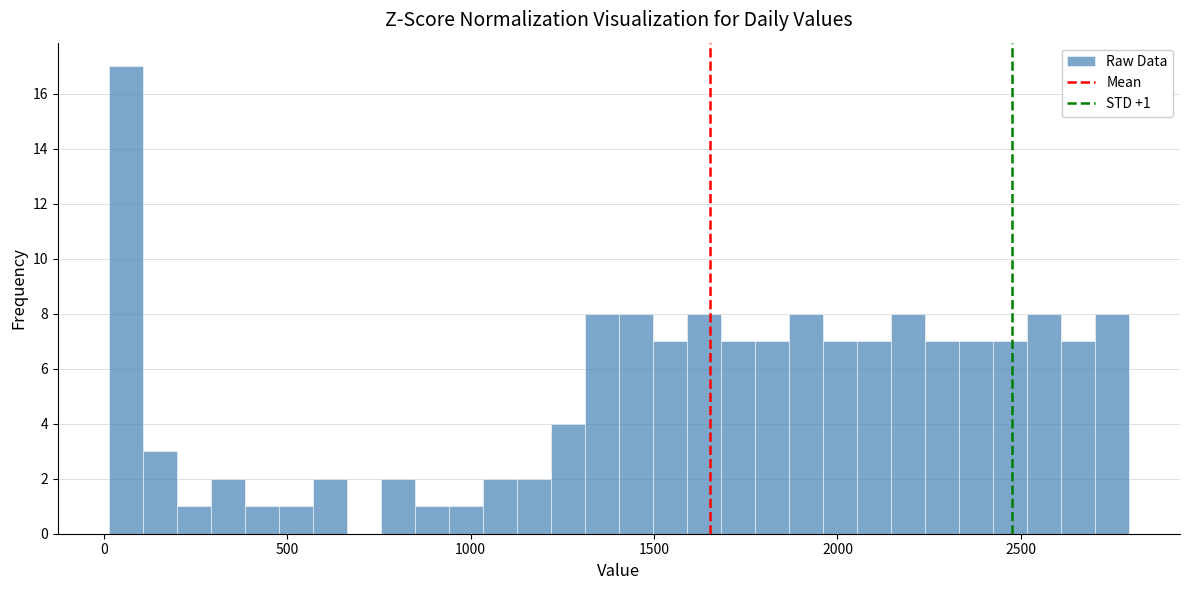

Read against the x-axis, roughly where is the centre of the tallest bar?

50